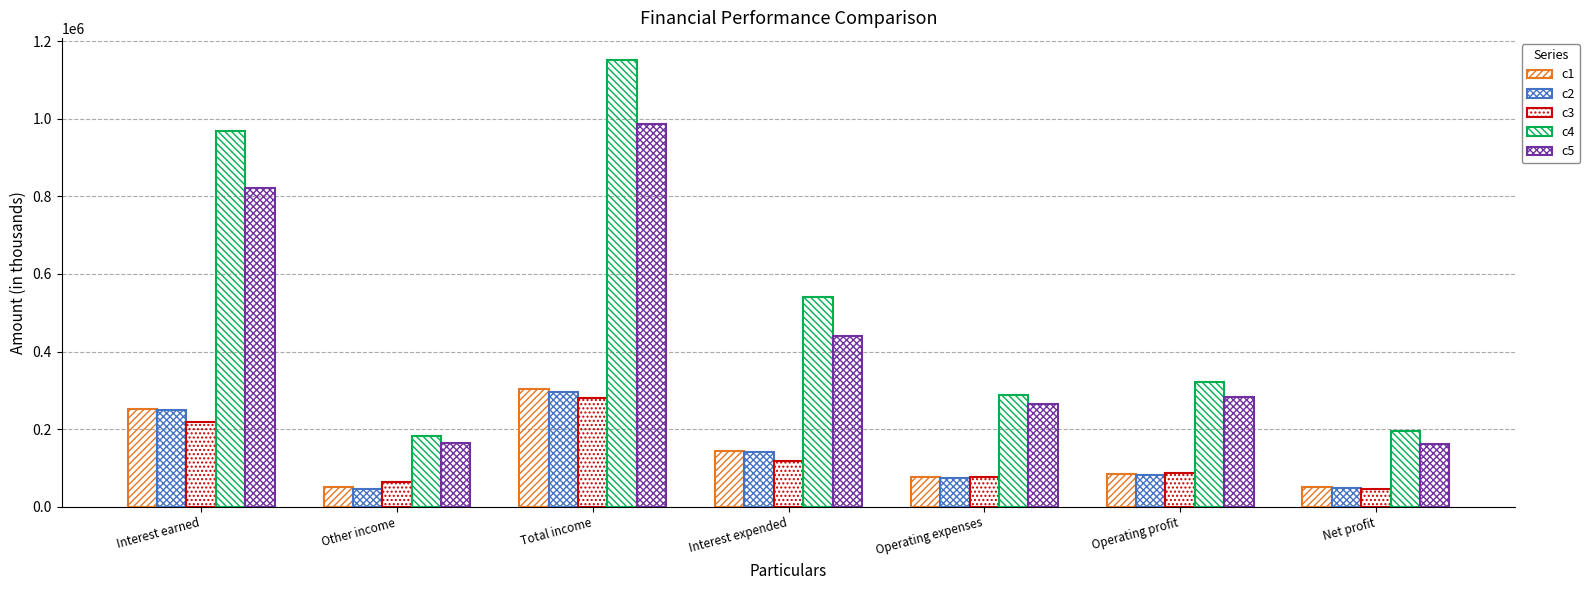

Does the chart contain any negative values?

No